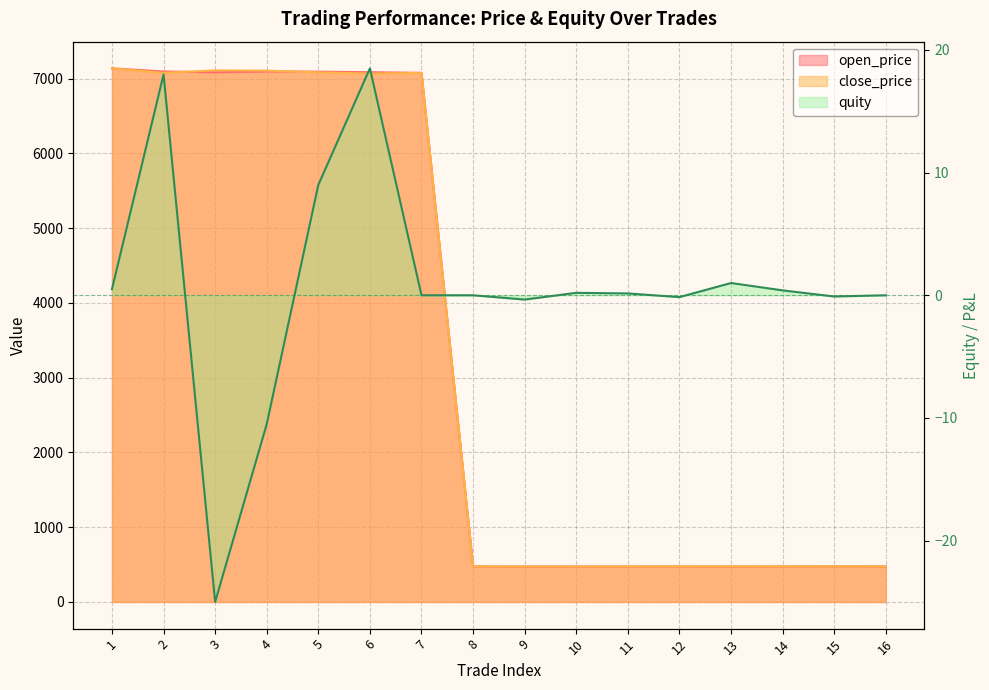

Reading left to right, extract all data points from this chart.

open_price: 1=7136.0	2=7094.0	3=7084.0	4=7095.0	5=7091.5	6=7084.5	7=7075.5	8=475.2	9=473.6	10=473.9	11=474.4	12=474.6	13=474.1	14=475.0	15=476.3	16=474.5
close_price: 1=7135.5	2=7076.0	3=7109.0	4=7105.5	5=7082.5	6=7066.0	7=7075.5	8=475.2	9=474.0	10=473.7	11=474.5	12=474.4	13=475.1	14=475.4	15=476.2	16=474.5
quity: 1=0.5	2=18.0	3=-25.0	4=-10.5	5=9.0	6=18.5	7=0.0	8=0.0	9=-0.3	10=0.2	11=0.1	12=-0.1	13=1.0	14=0.4	15=-0.1	16=0.0